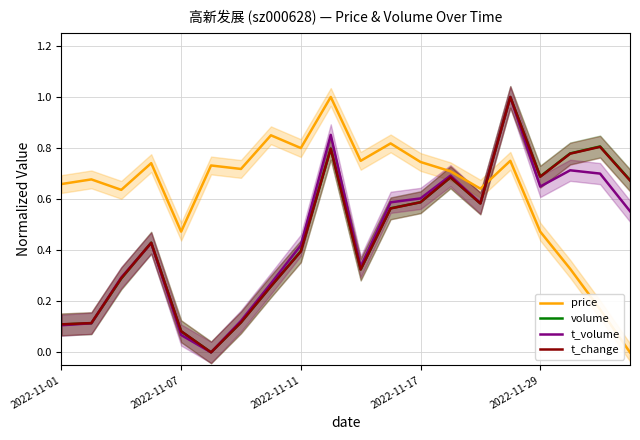

How many series are shown in this chart?

4